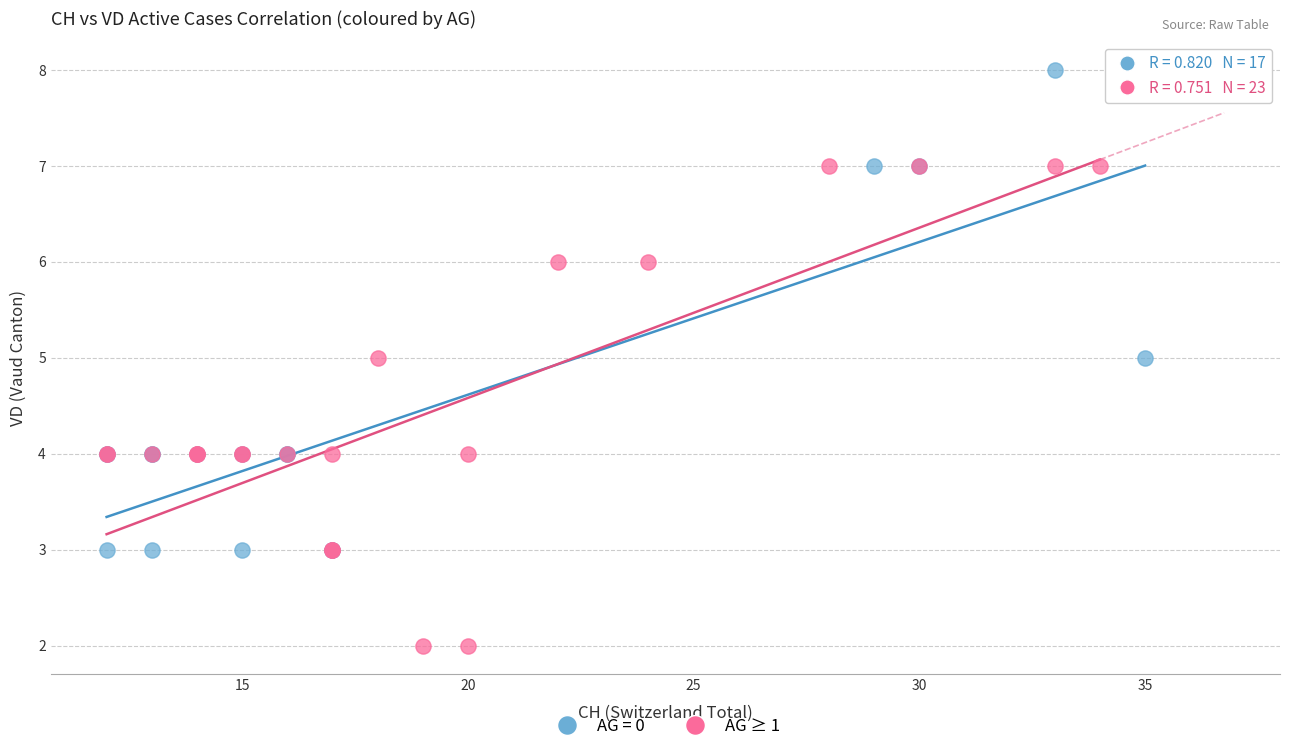

Which series contains the lowest Y value?

AG ≥ 1